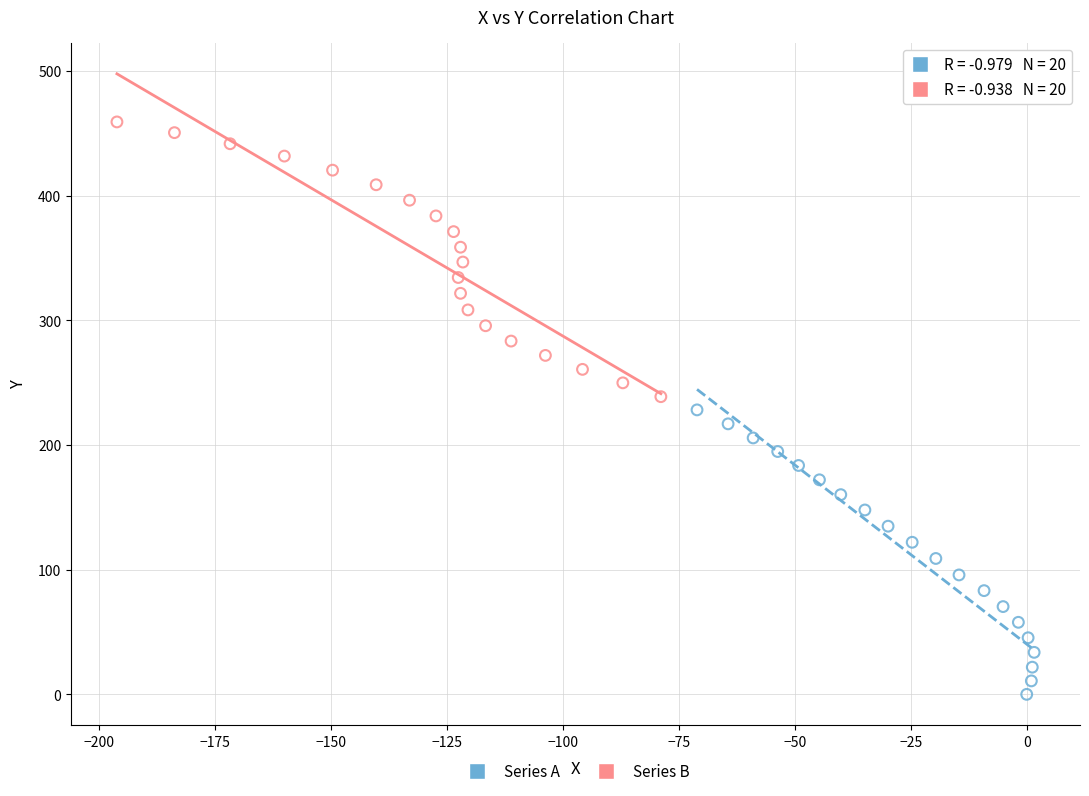

Which series contains the highest Y value?

Series B